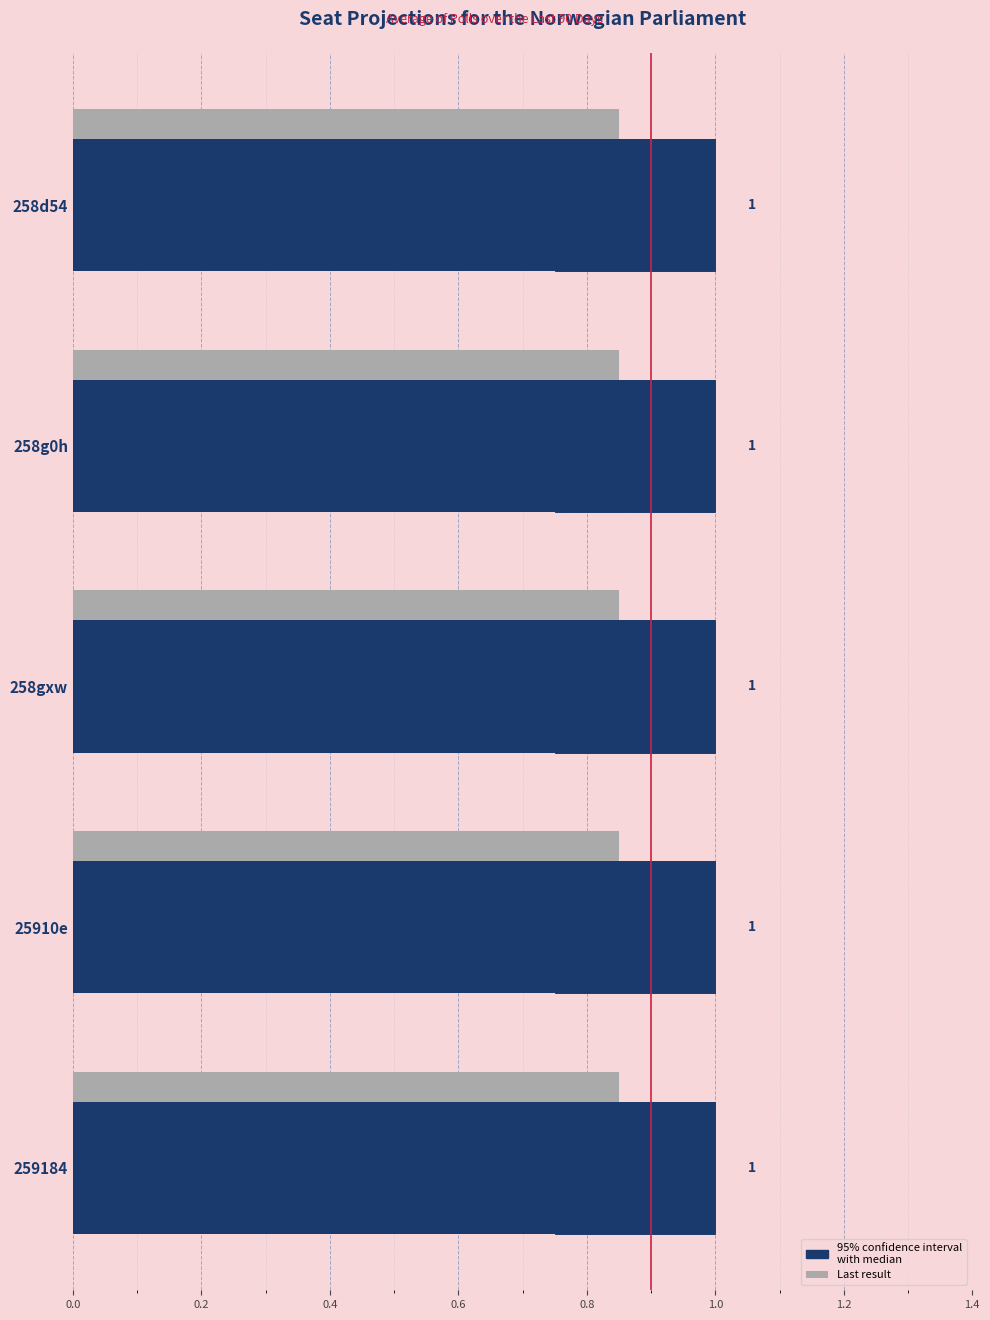

True or false: Last result has a value of 0.2 at 0.8.

False